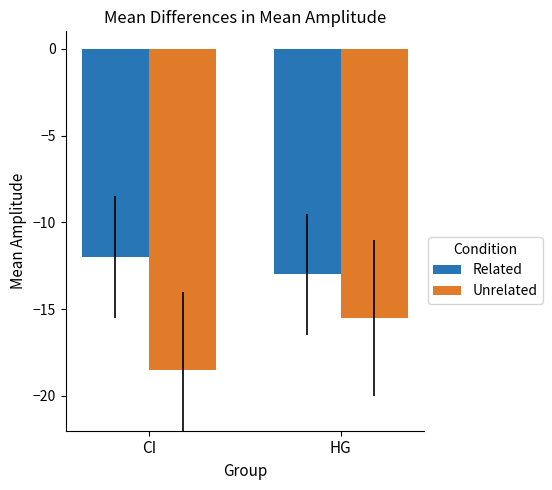

What is the label of the 2nd bar from the left?

HG